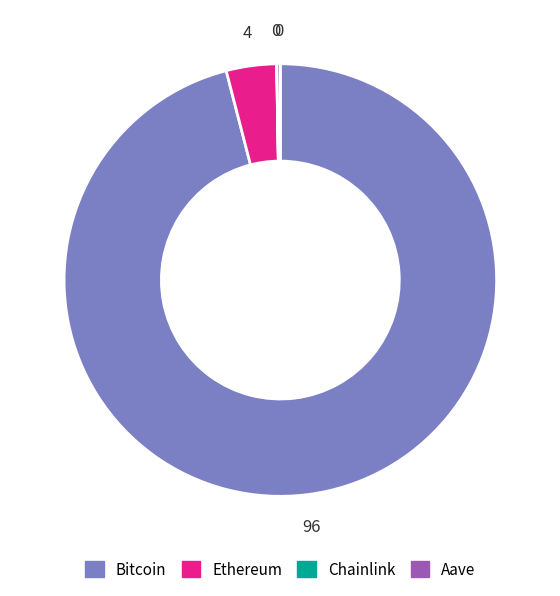

Does Ethereum account for over 50% of the chart?

No